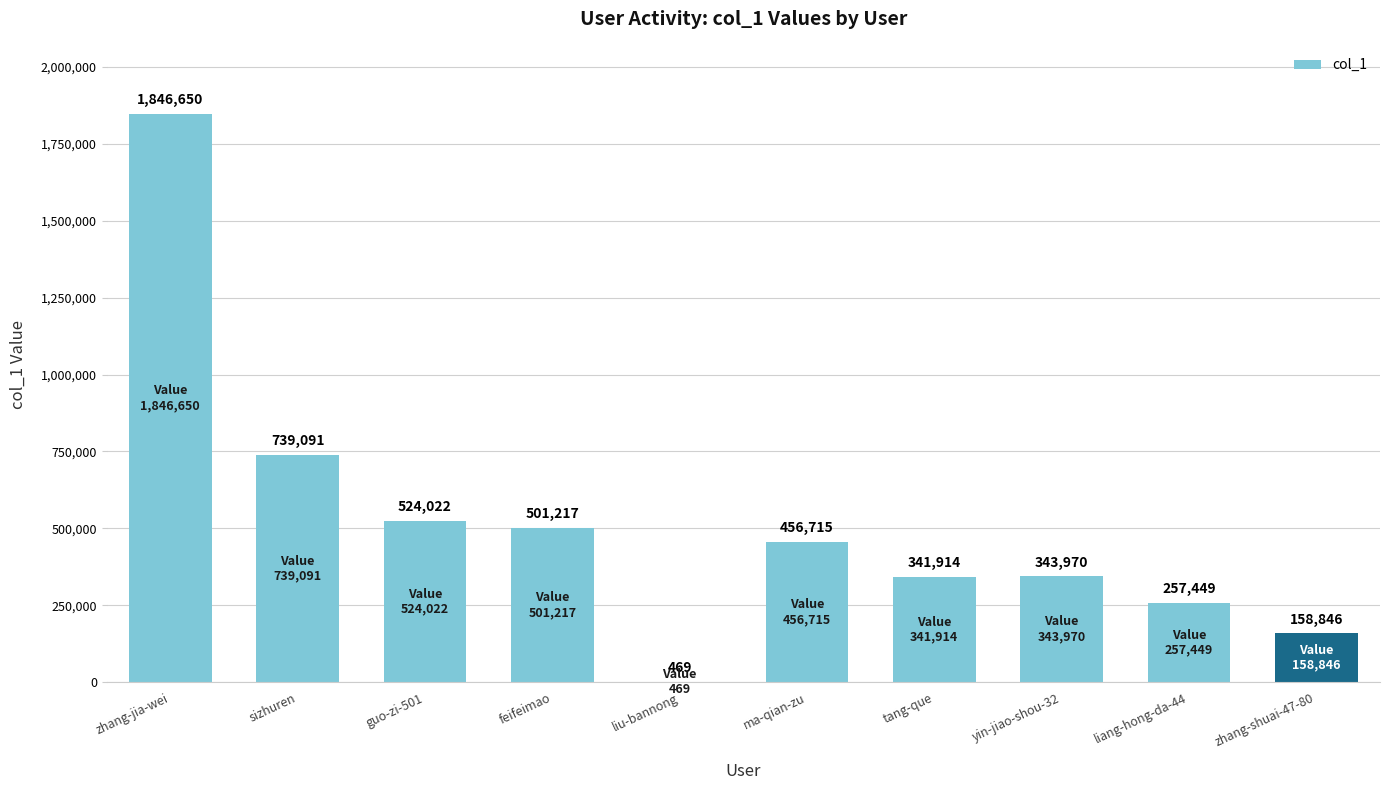

Which label corresponds to the largest value in the chart?

zhang-jia-wei